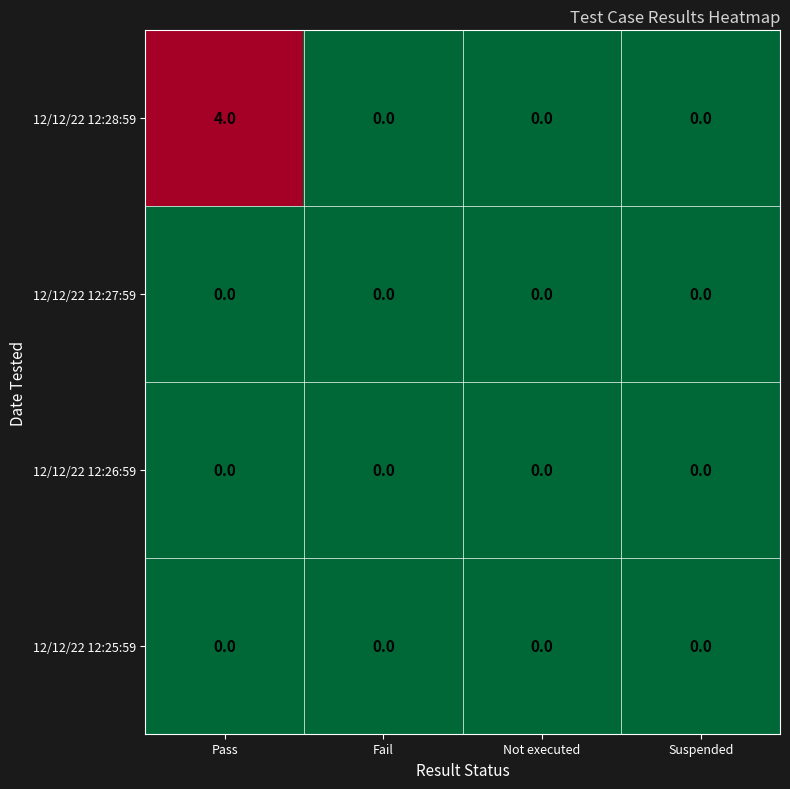

What is the difference between the maximum and minimum values in the 12/12/22 12:28:59 series?

4